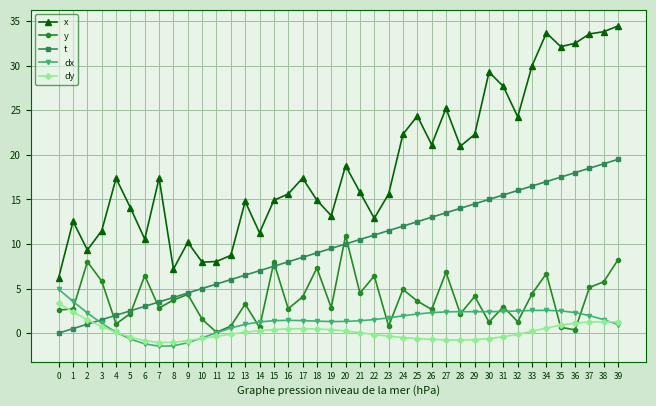

The x series shows 15.4 at 30. True or false?

False